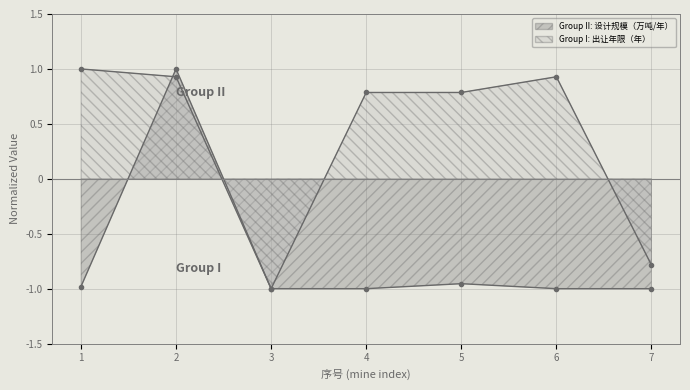

Rank the series by their maximum value, from highest to lowest.

Group II: 设计规模（万吨/年）, Group I: 出让年限（年）